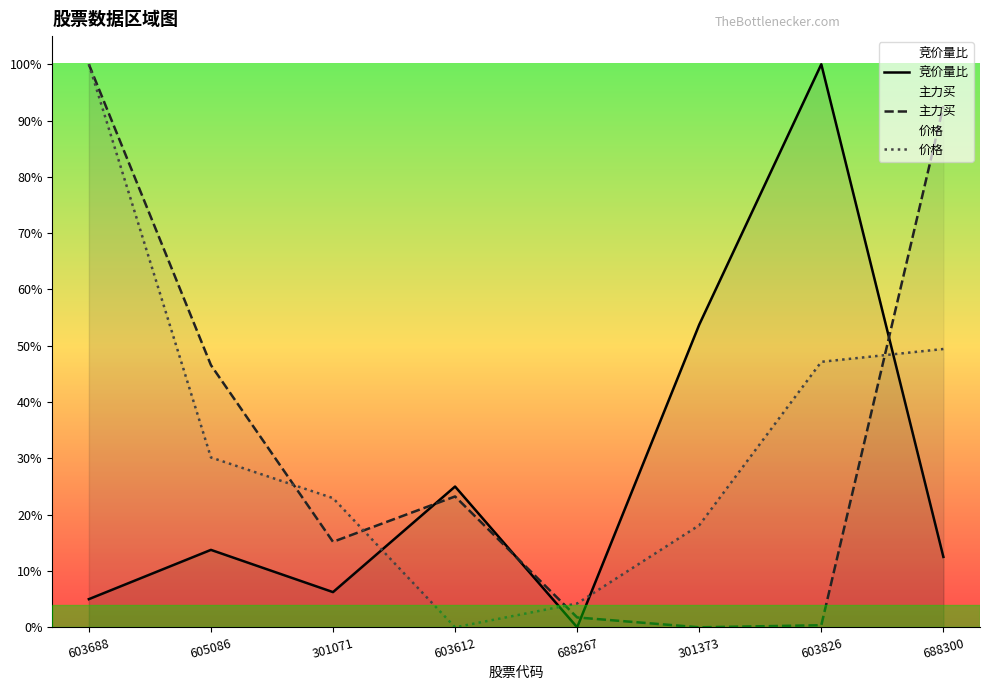

The value of 竞价量比 at 688300 is 0.1. True or false?

True